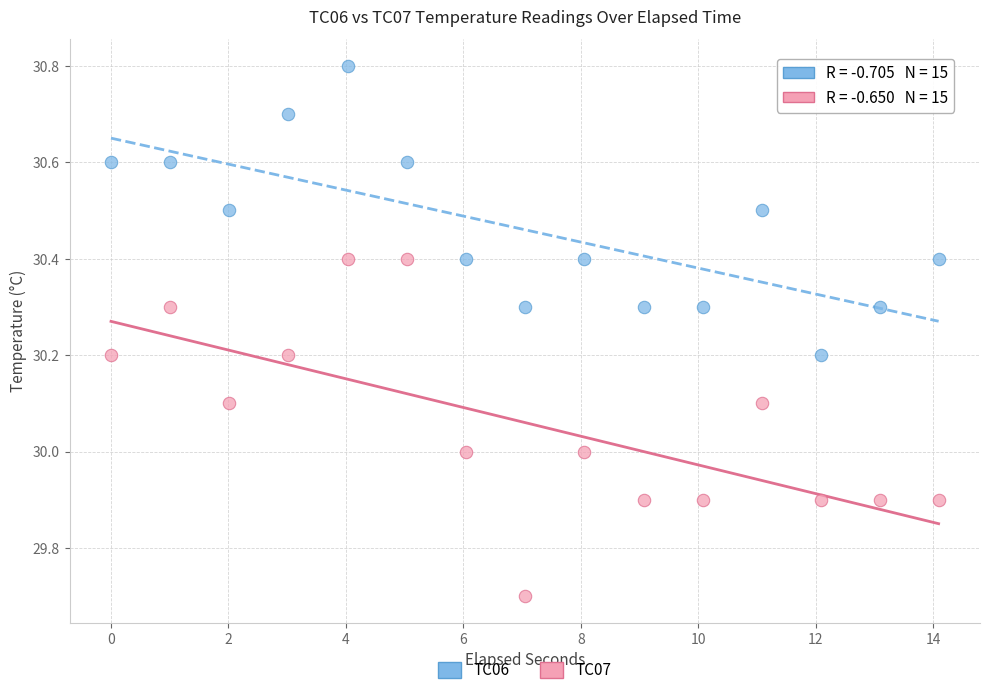

Which series reaches the maximum Y coordinate?

TC06